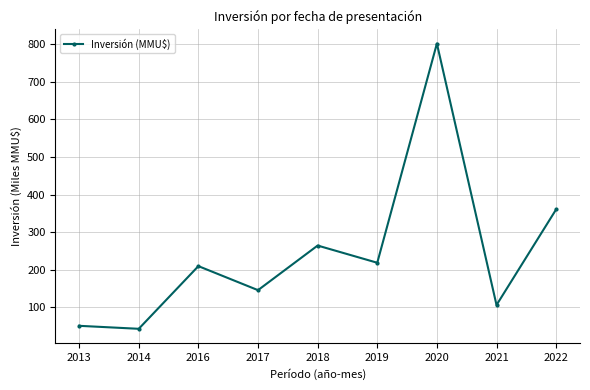

Which label corresponds to the largest value in the chart?

2020